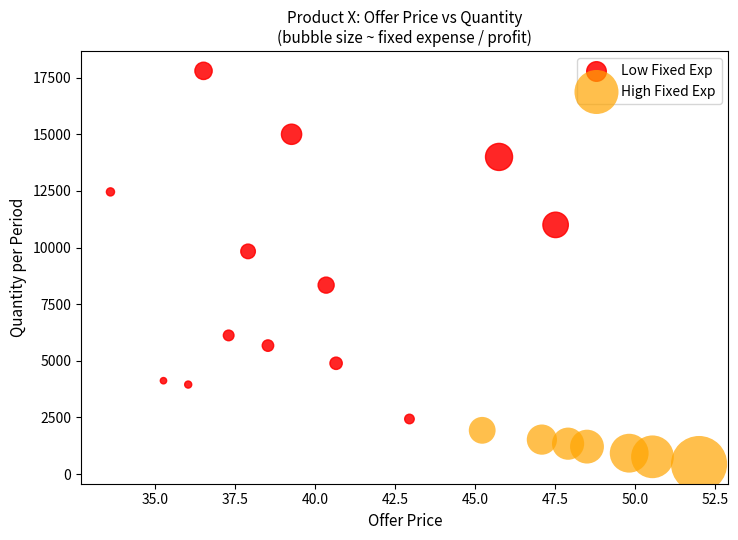

Which series has the largest Y range (max minus min)?

Low Fixed Exp